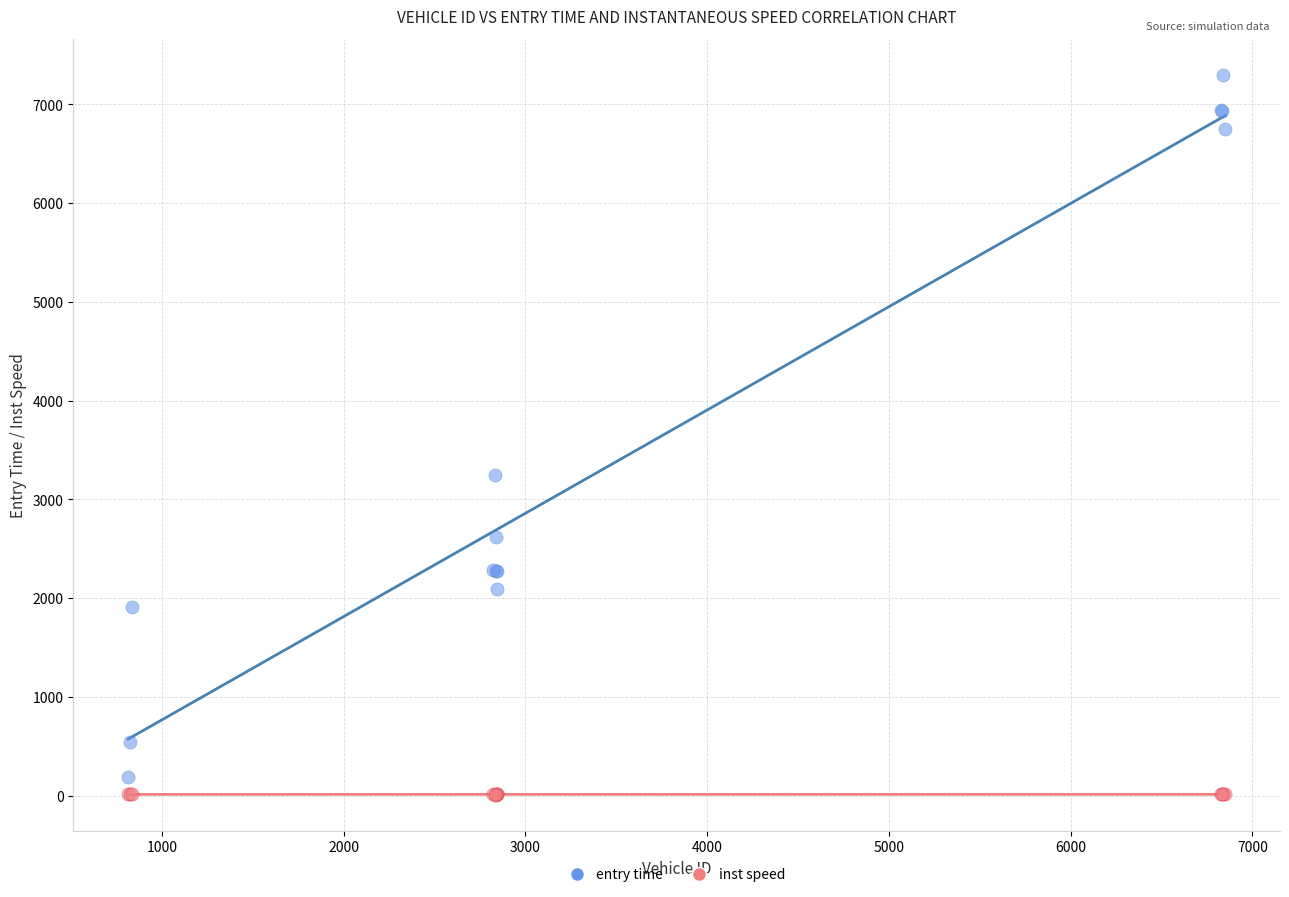

What are all the series names shown in the legend?

entry time, inst speed